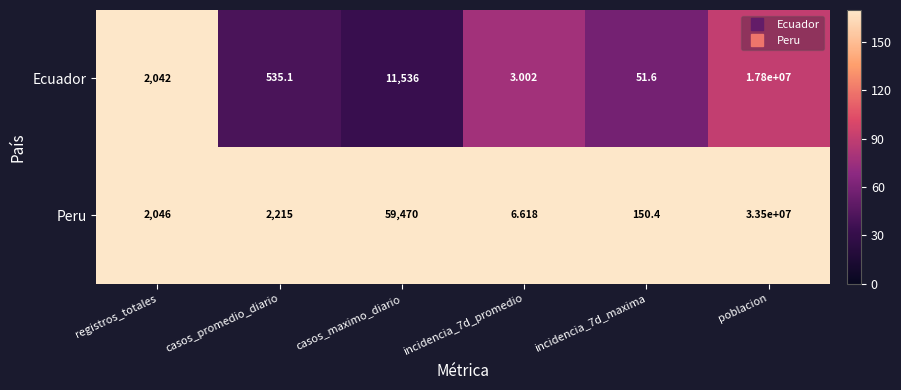

Which series has the widest spread of values?

Peru